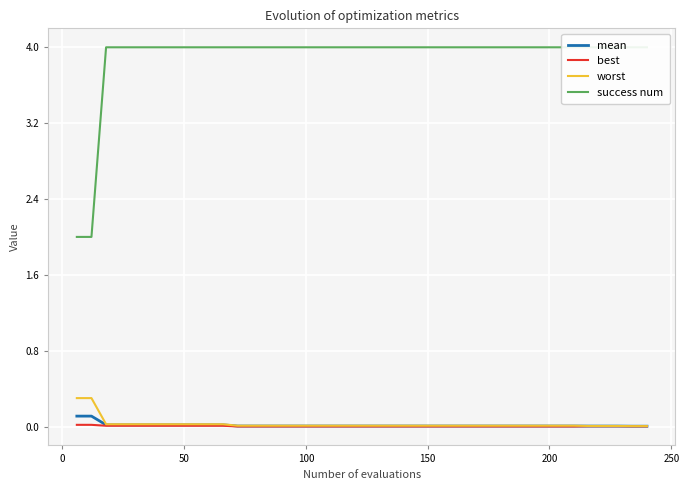

What is the highest value of the worst series?

0.3